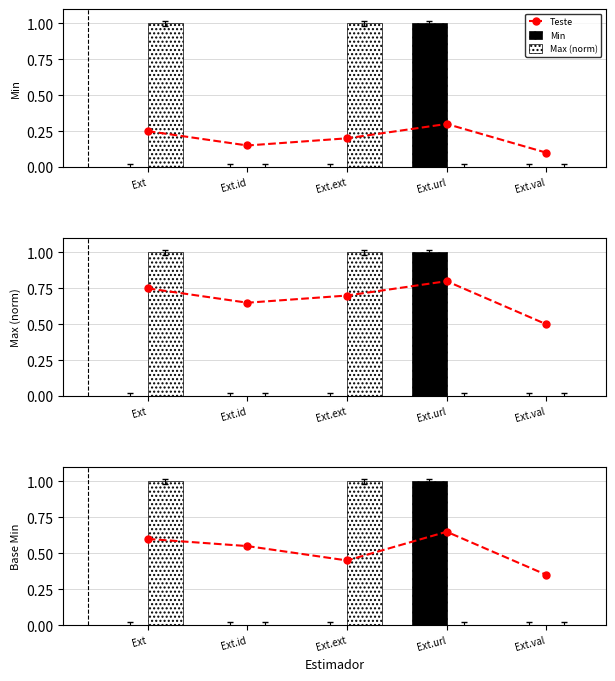

What is the difference between the maximum and minimum values in the Max (norm) series?

1.0